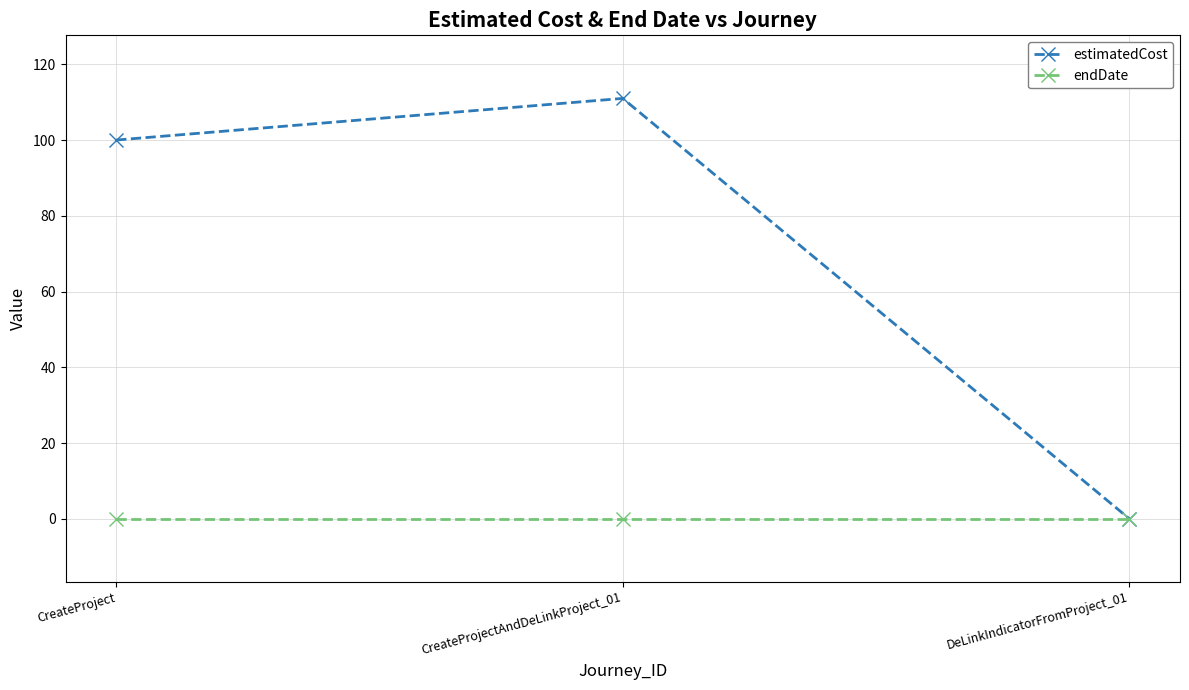

At CreateProject, list the series in order from largest to smallest.

estimatedCost, endDate